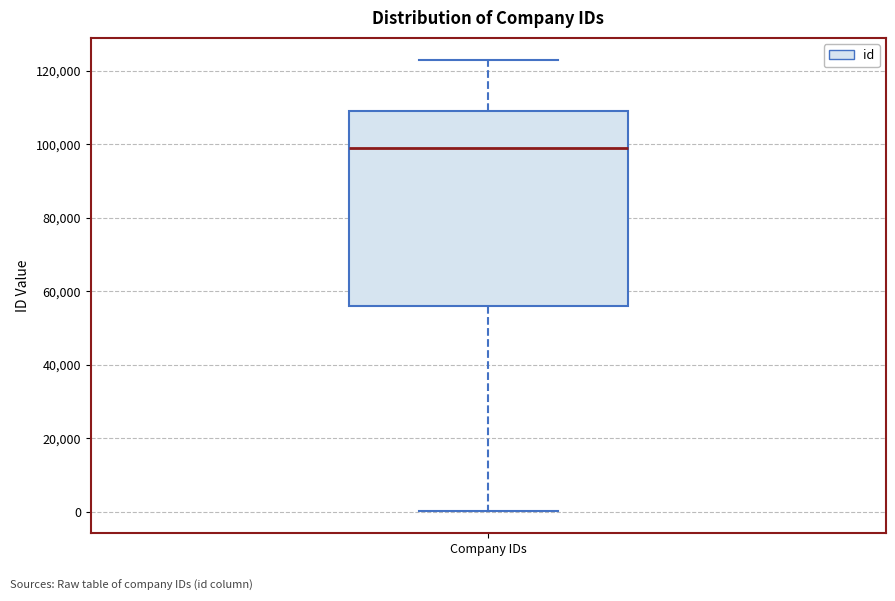

Read this box plot against the y-axis: the position of the median line, the range covered by the box, and the ends of both whiskers. The values are not printed on the chart, so give them approximately, as read against the axis.

median 98000, box 56000 to 110000, whiskers 0 to 122000